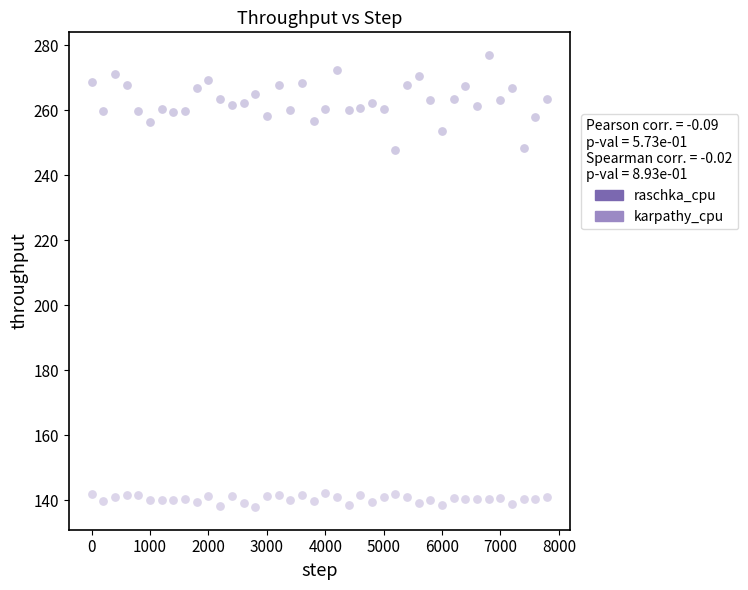

Which series contains the lowest Y value?

karpathy_cpu